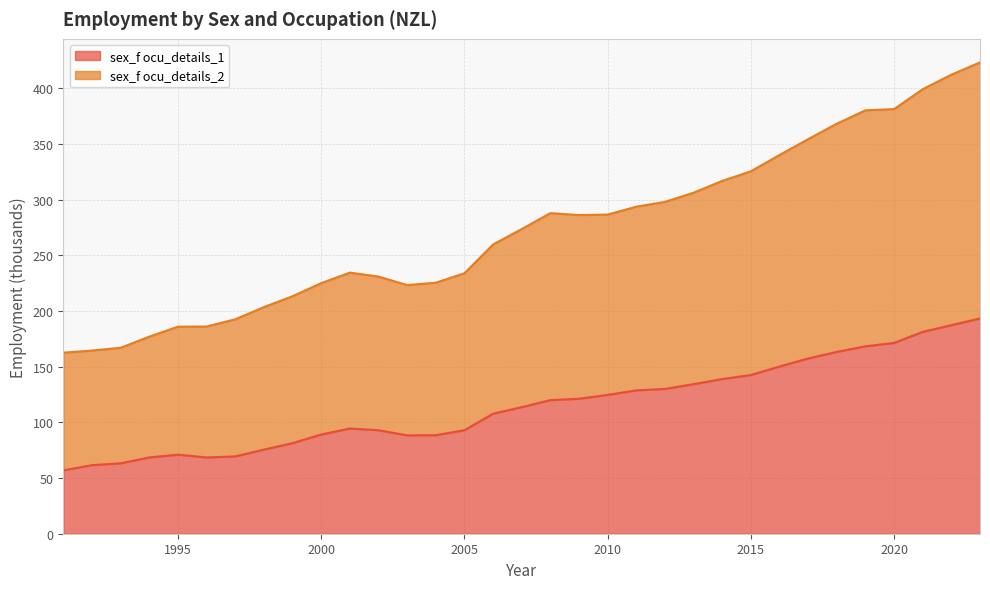

True or false: sex_f ocu_details_2 and sex_f ocu_details_1 intersect in this chart.

False